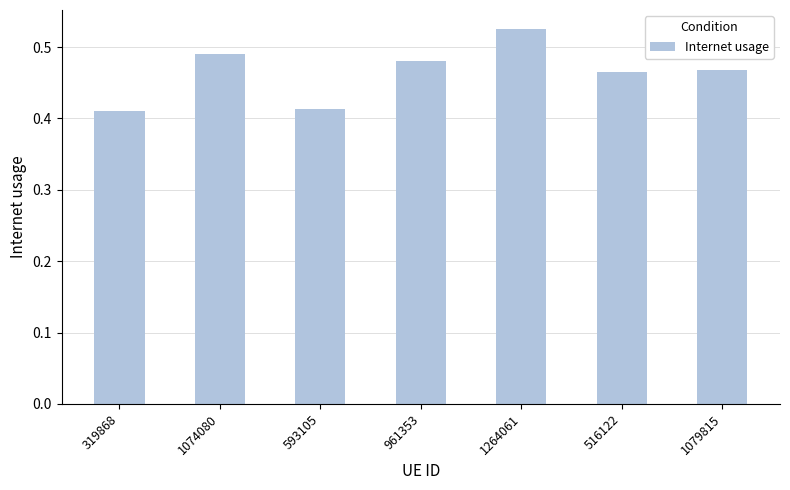

How many values are between 0 and 1?

7